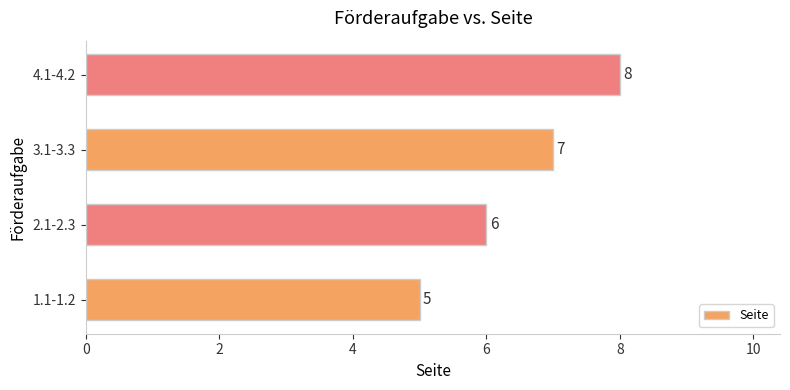

The value at 1.1-1.2 is 7. True or false?

False